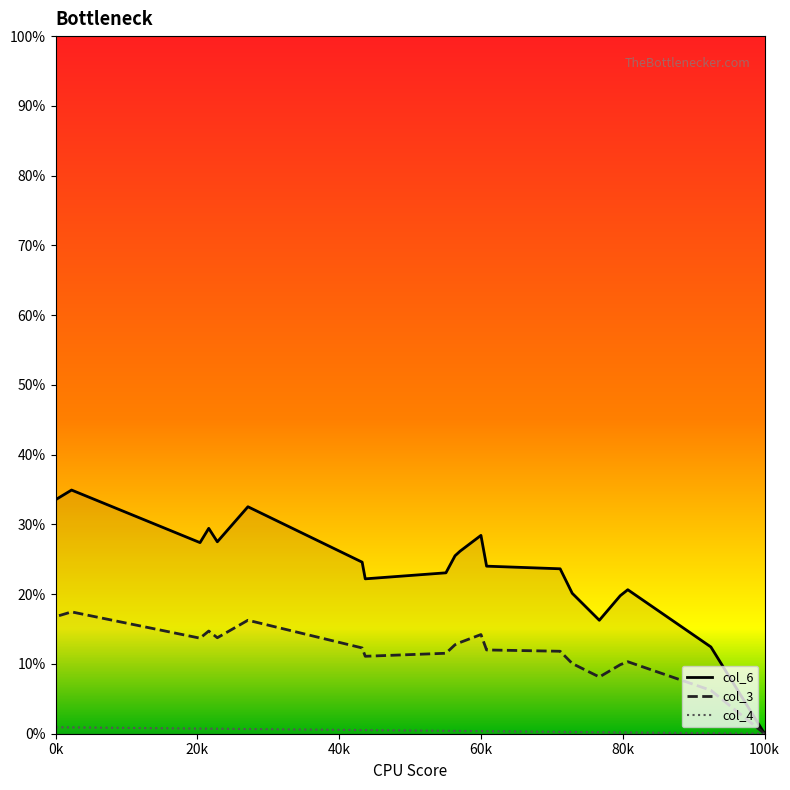

What is the total value across all series at 13?

0.3